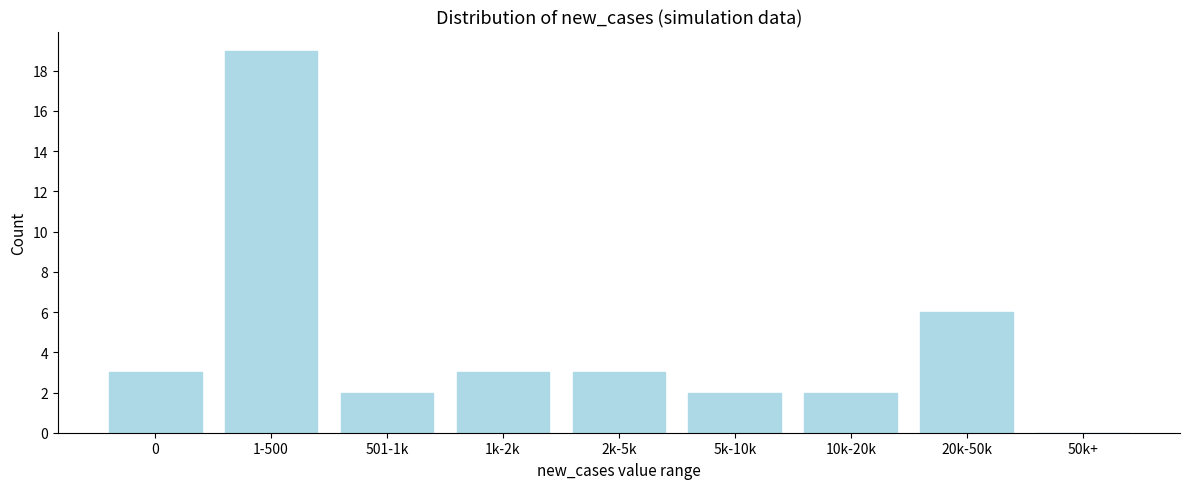

Reading left to right, what are all the values shown in this chart?

0=3	1-500=19	501-1k=2	1k-2k=3	2k-5k=3	5k-10k=2	10k-20k=2	20k-50k=6	50k+=0